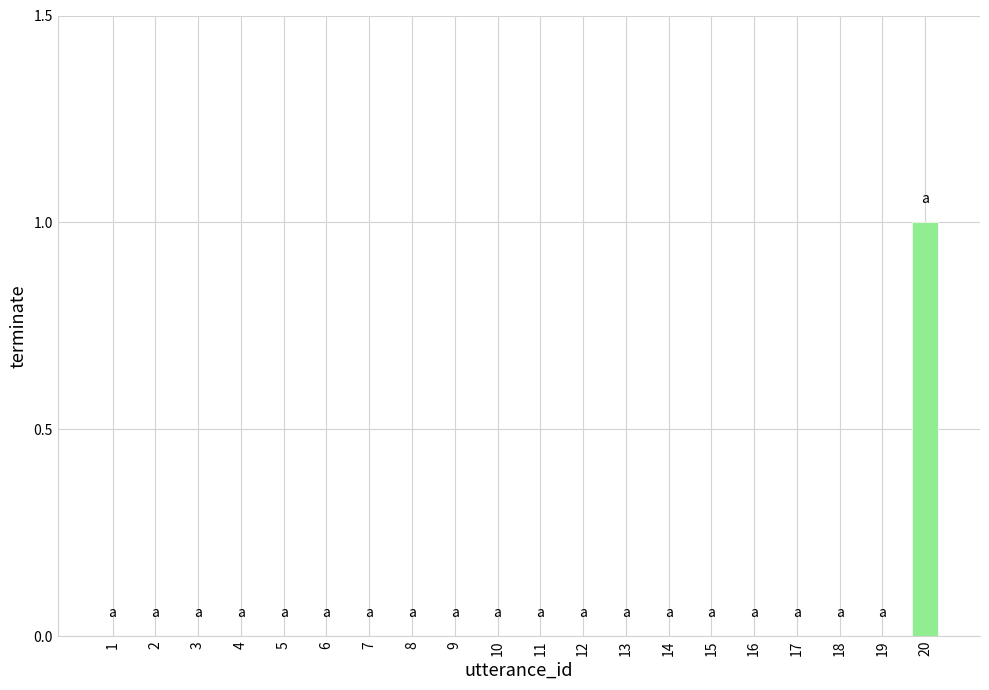

At which category does the chart reach its peak across all series?

20